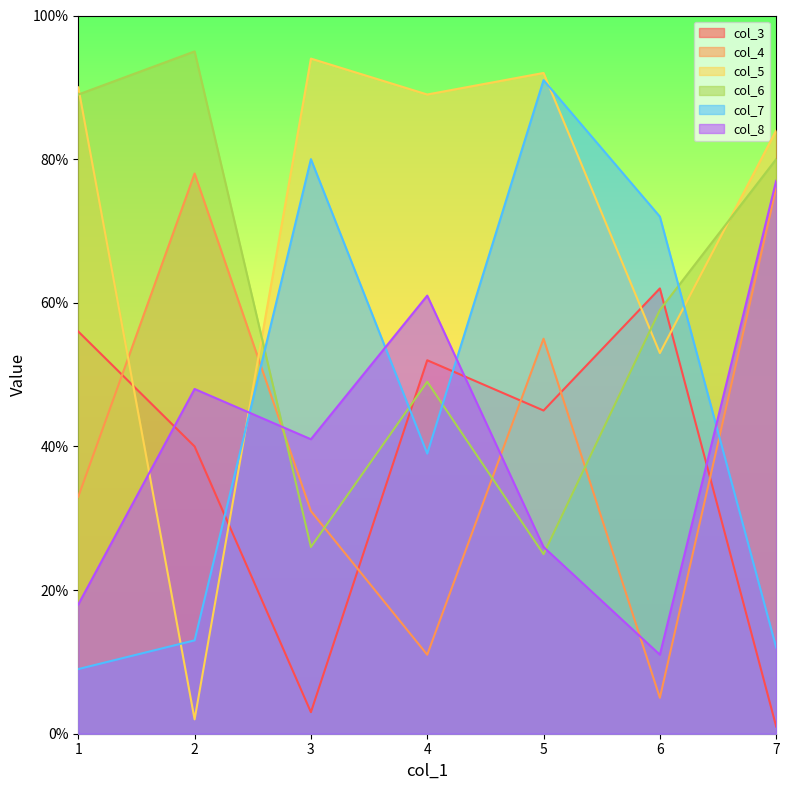

Count the number of data series in this chart.

6